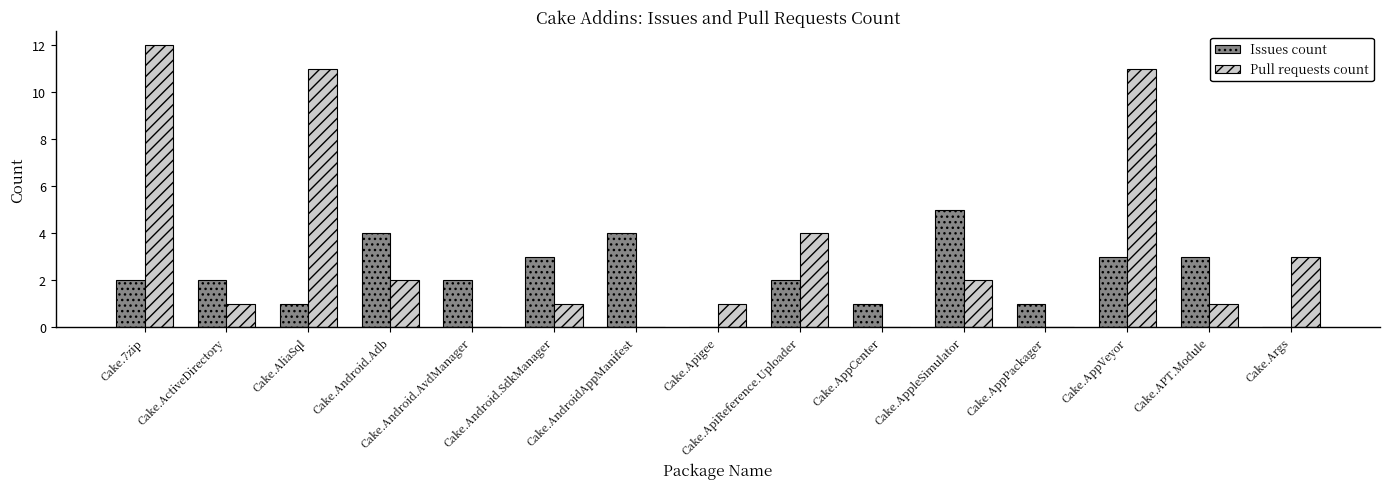

Is the value of Issues count at Cake.AliaSql greater than the value of Pull requests count at Cake.AppCenter?

Yes